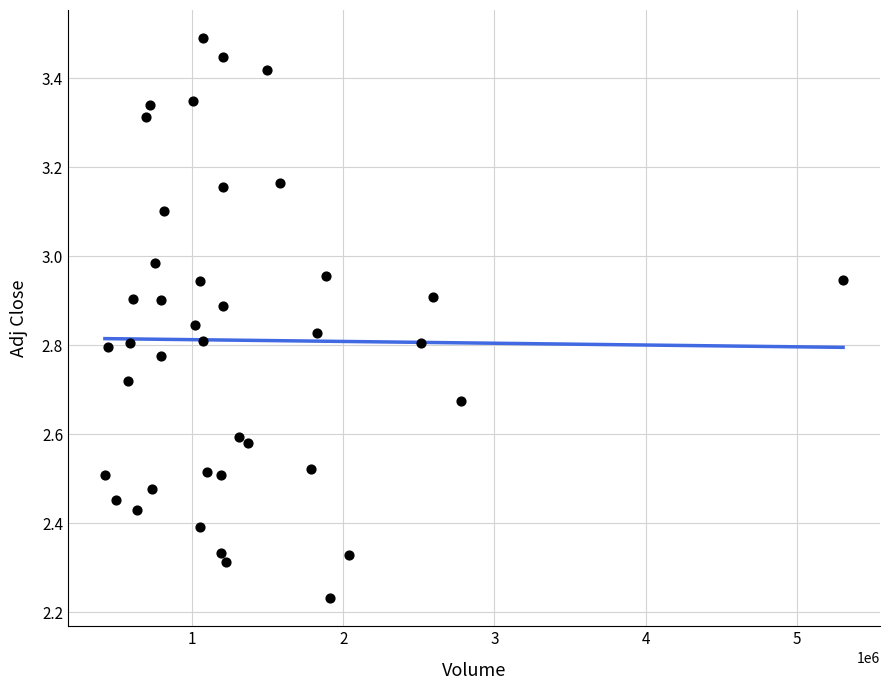

What is the range of X values (max minus min)?

4885600.0